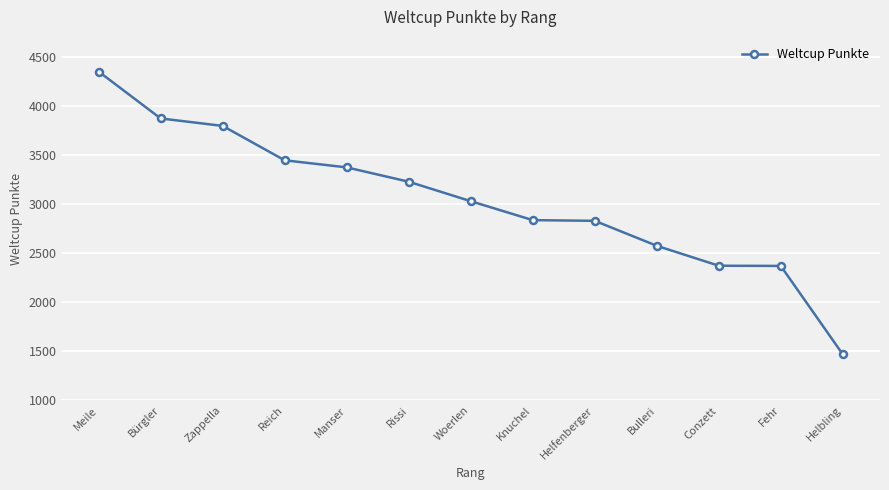

What is the value of the 2nd point from the left?

3870